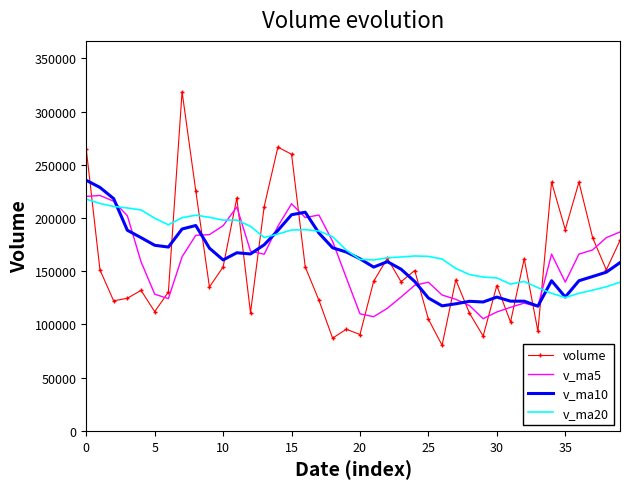

What is the sum of all v_ma20 values?

6857436.2